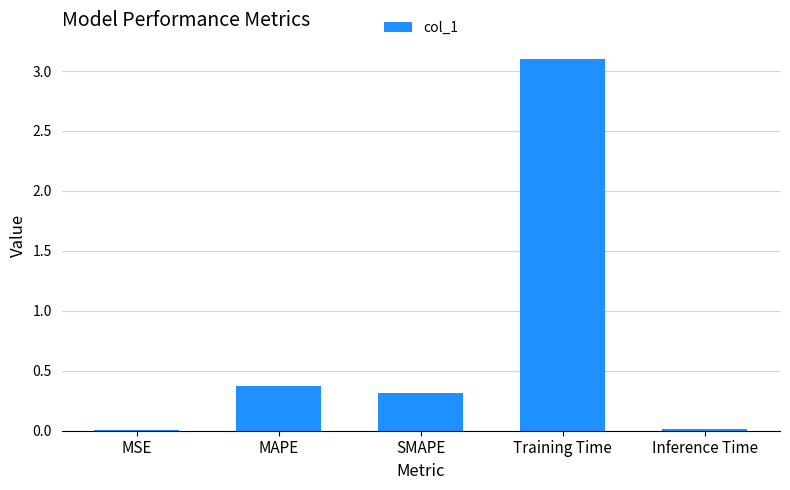

The value at MSE is 0.0. True or false?

True